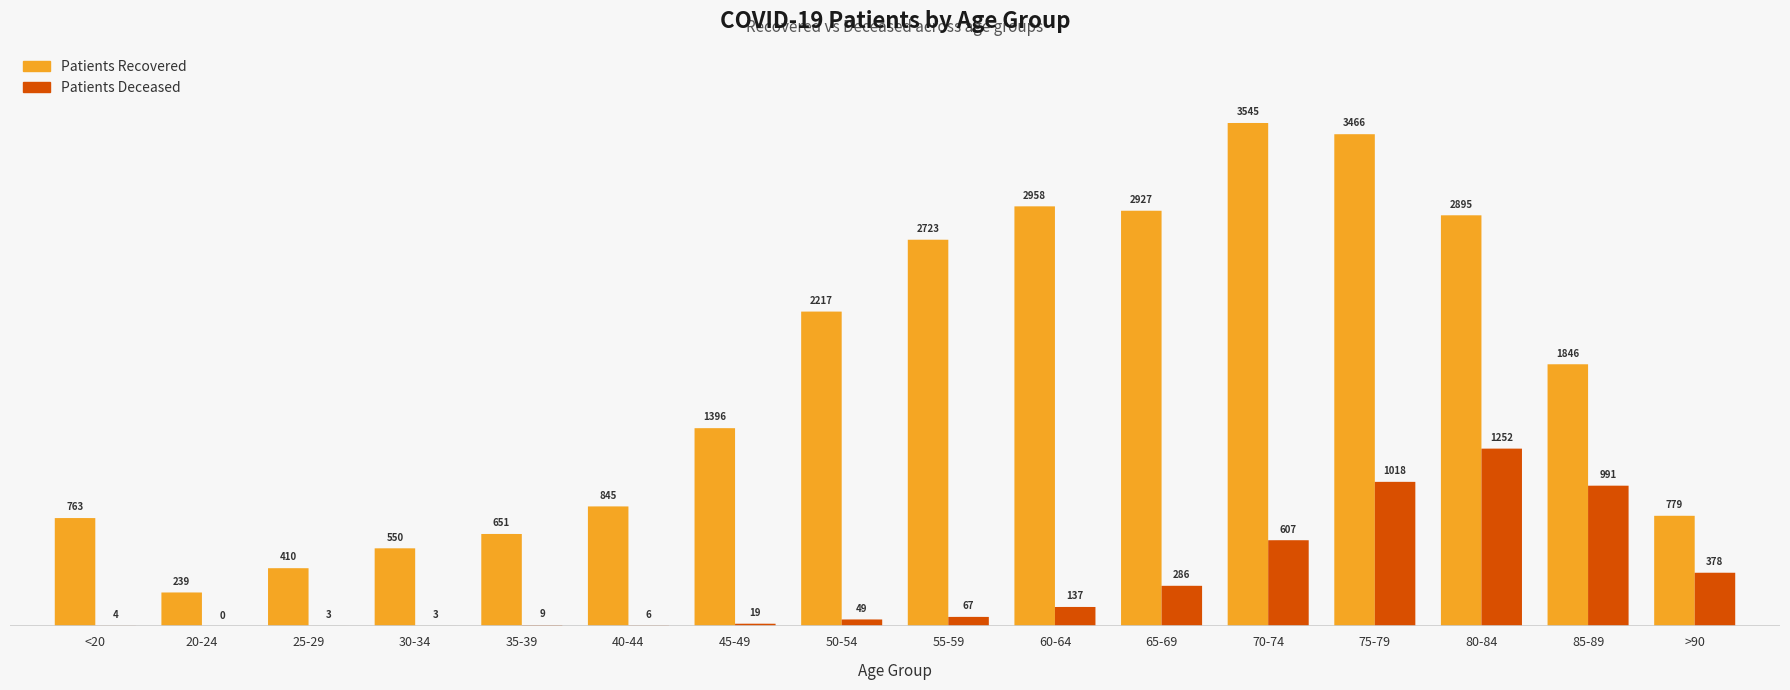

True or false: patients_deceased has a value of 991 at 85-89.

True